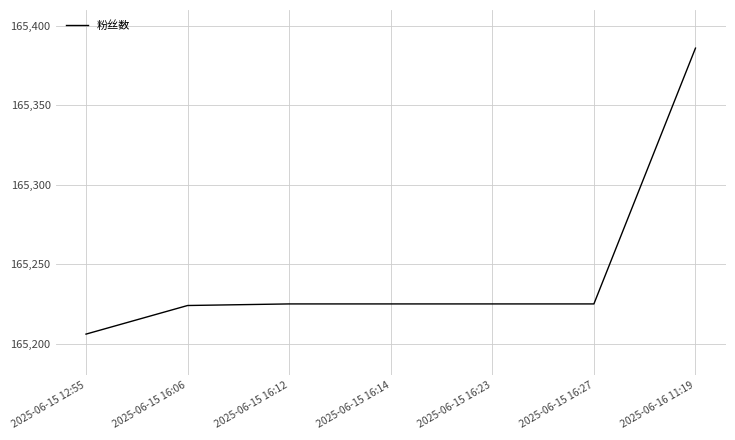

True or false: the data has more than 2 interior local peaks.

False